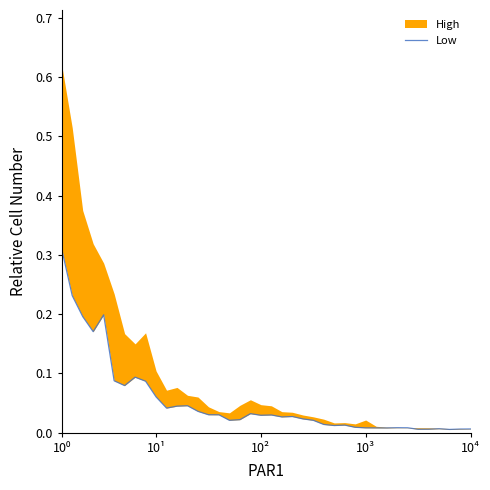

What is the label of the 35th point from the left?

34